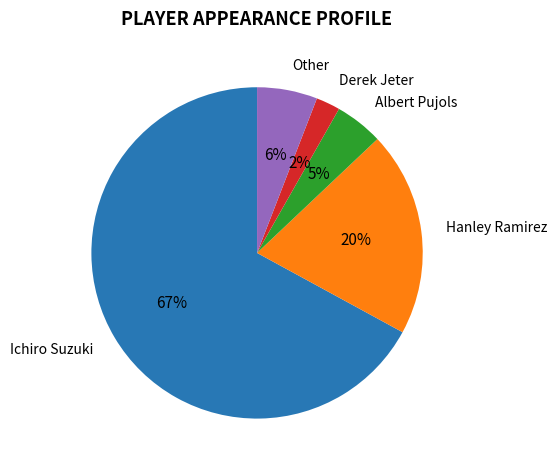

Is there a majority slice in this chart?

Yes